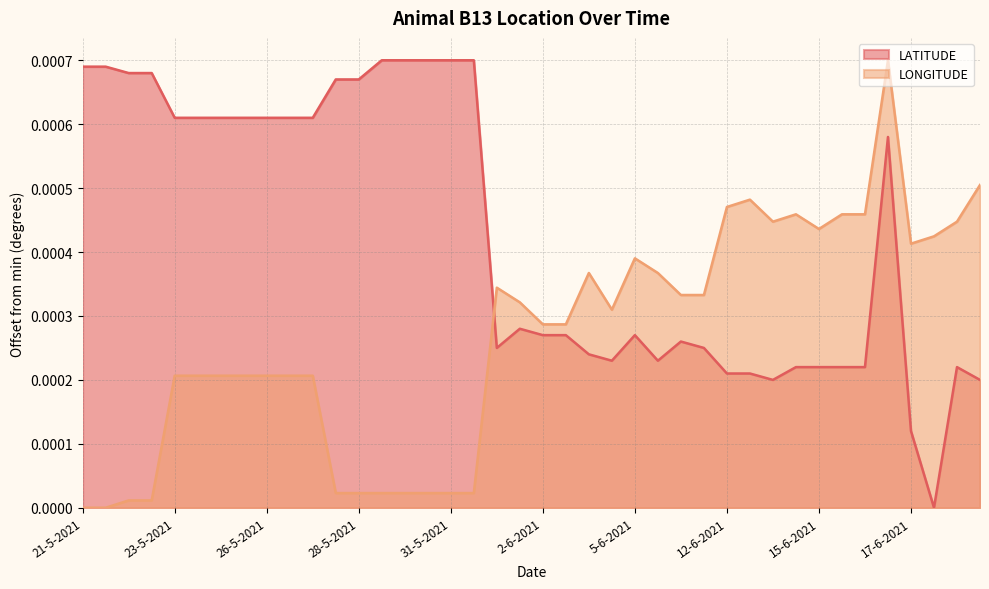

Rank the series by their average value, from highest to lowest.

LATITUDE, LONGITUDE